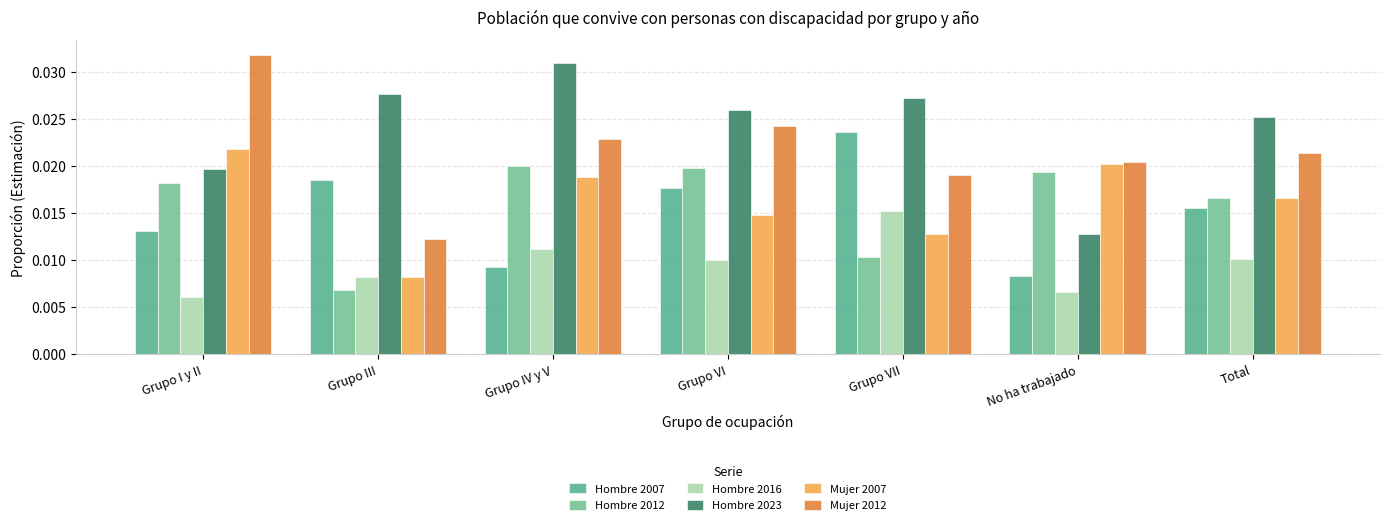

Are the bars grouped side by side (vs. stacked)?

Yes